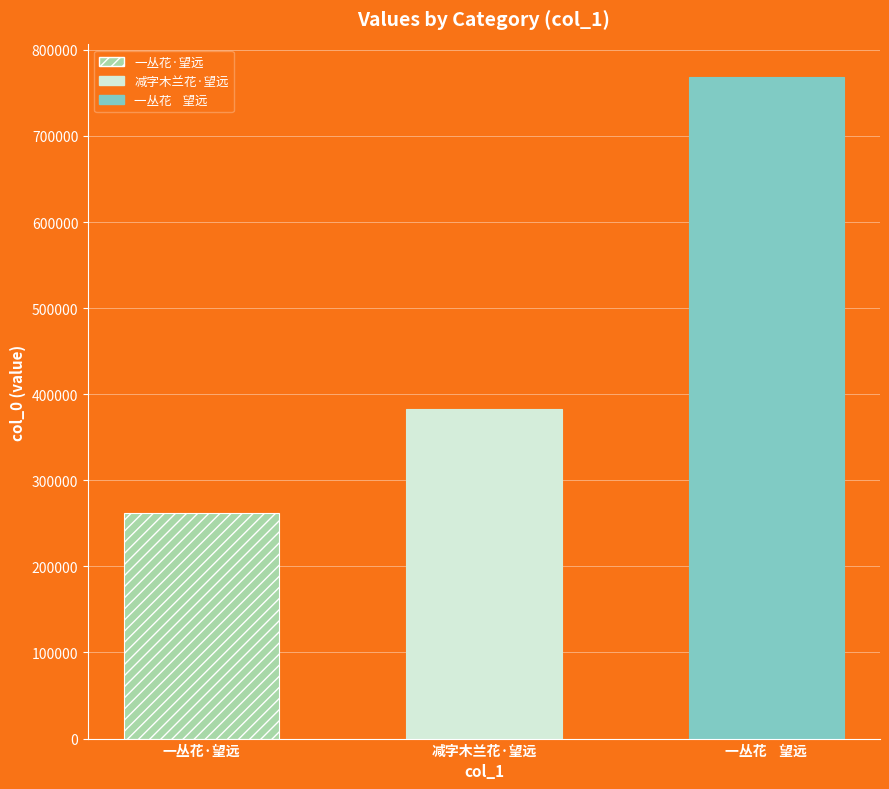

Reading left to right, list all the values displayed in this chart.

261743	382562	767937